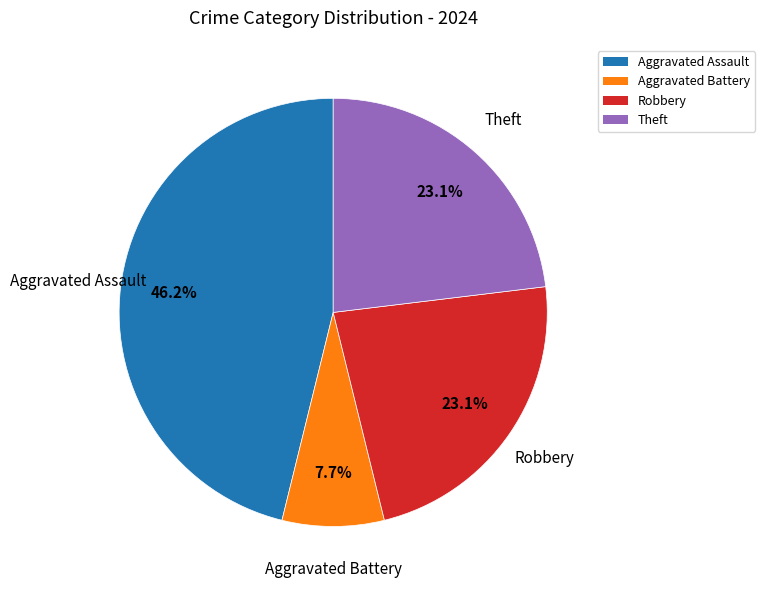

How much of the chart is everything except Aggravated Battery?

92.3%